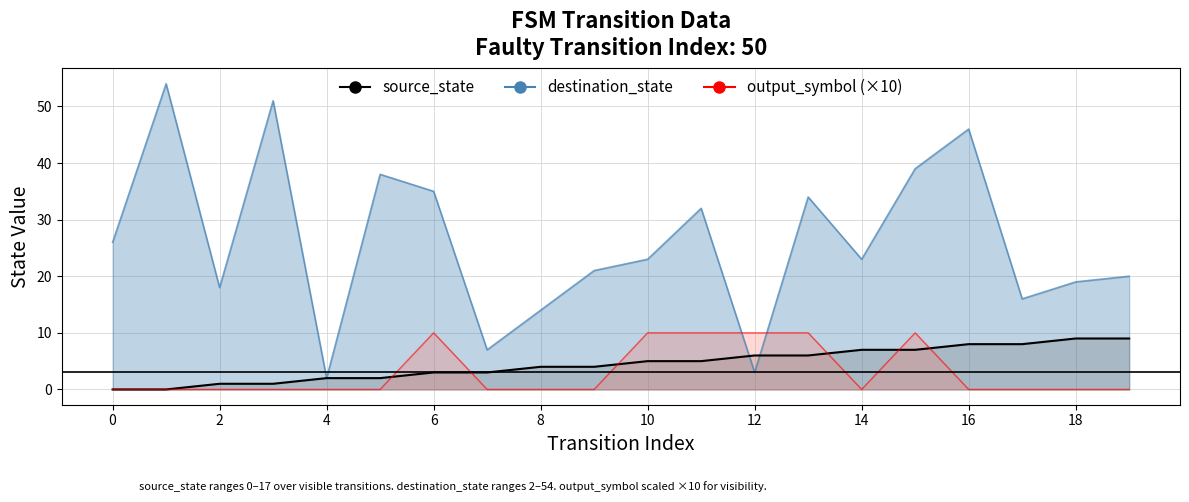

Between 6 and 16, which is larger?

16